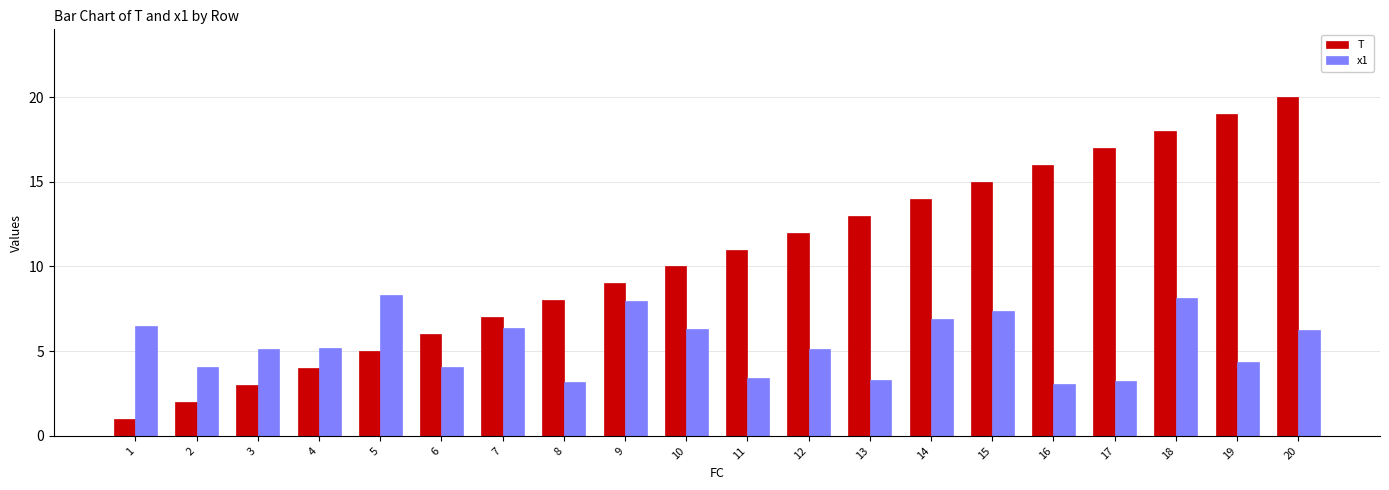

The value of x1 at 1 is 6.5. True or false?

True